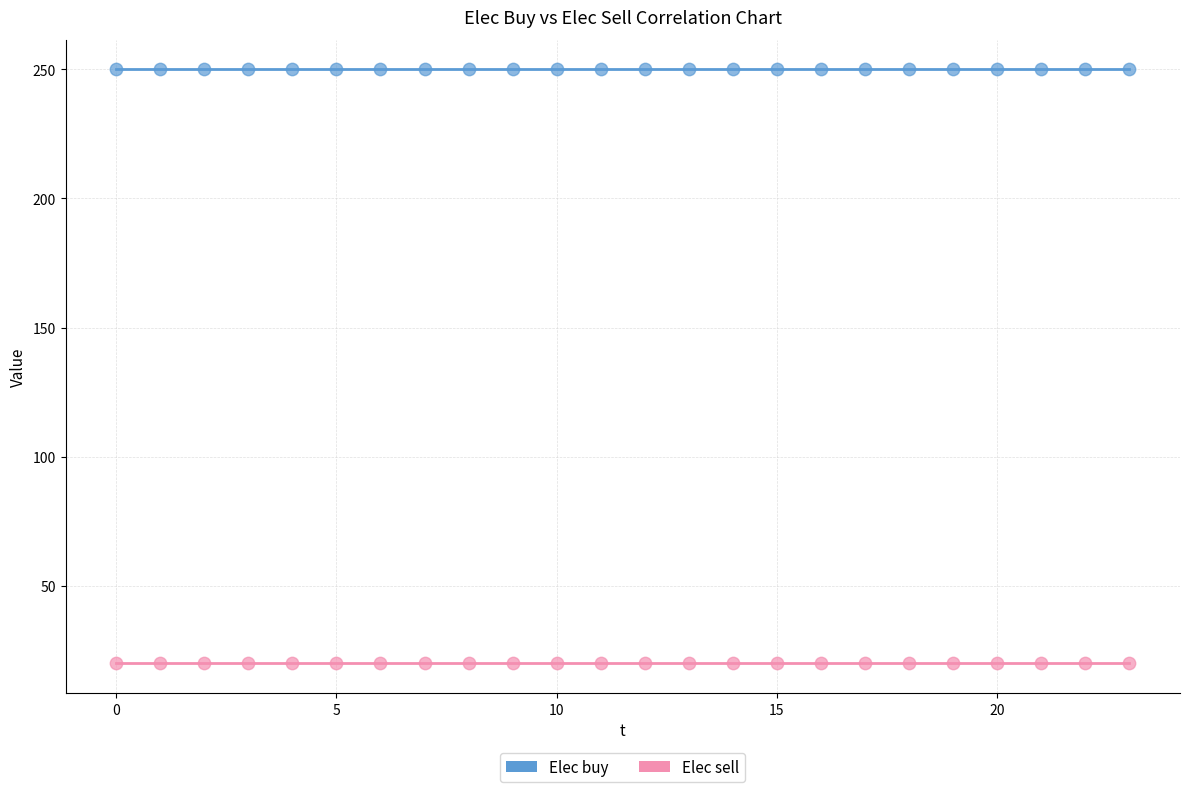

Which series reaches the maximum Y coordinate?

Elec buy